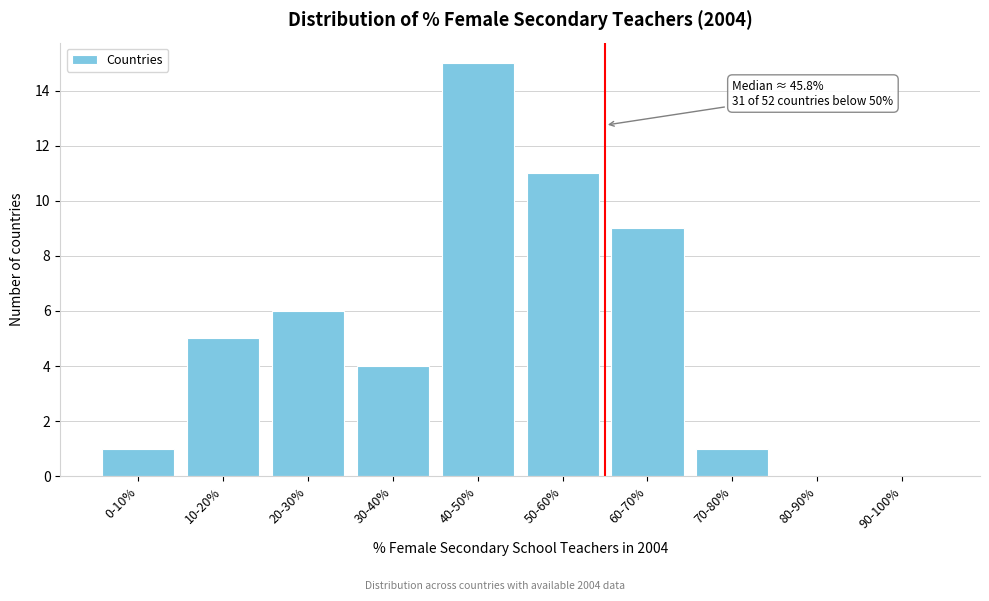

Reading right to left, what are all the values shown in this chart?

90-100%=0	80-90%=0	70-80%=1	60-70%=9	50-60%=11	40-50%=15	30-40%=4	20-30%=6	10-20%=5	0-10%=1